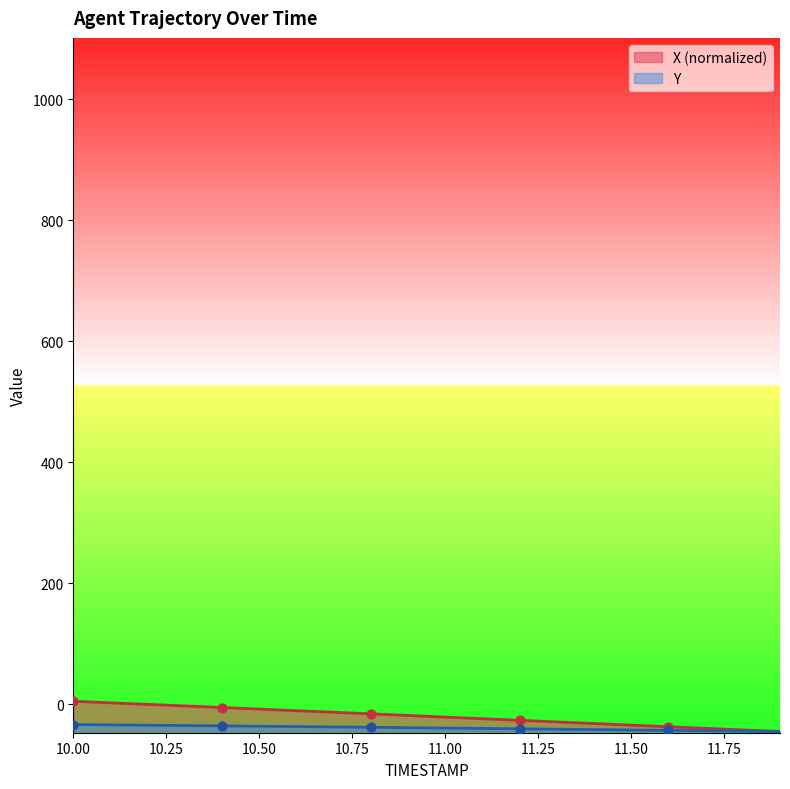

Which series has the largest total across all categories?

X (normalized)